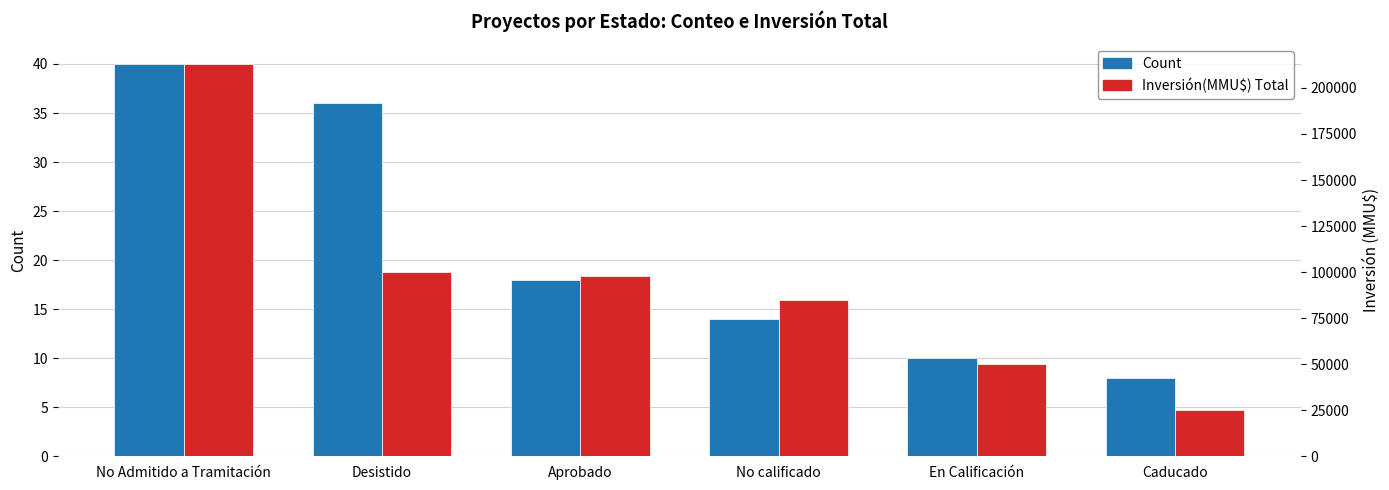

At No Admitido a Tramitación, list the series in order from largest to smallest.

Inversión(MMU$) Total, Count